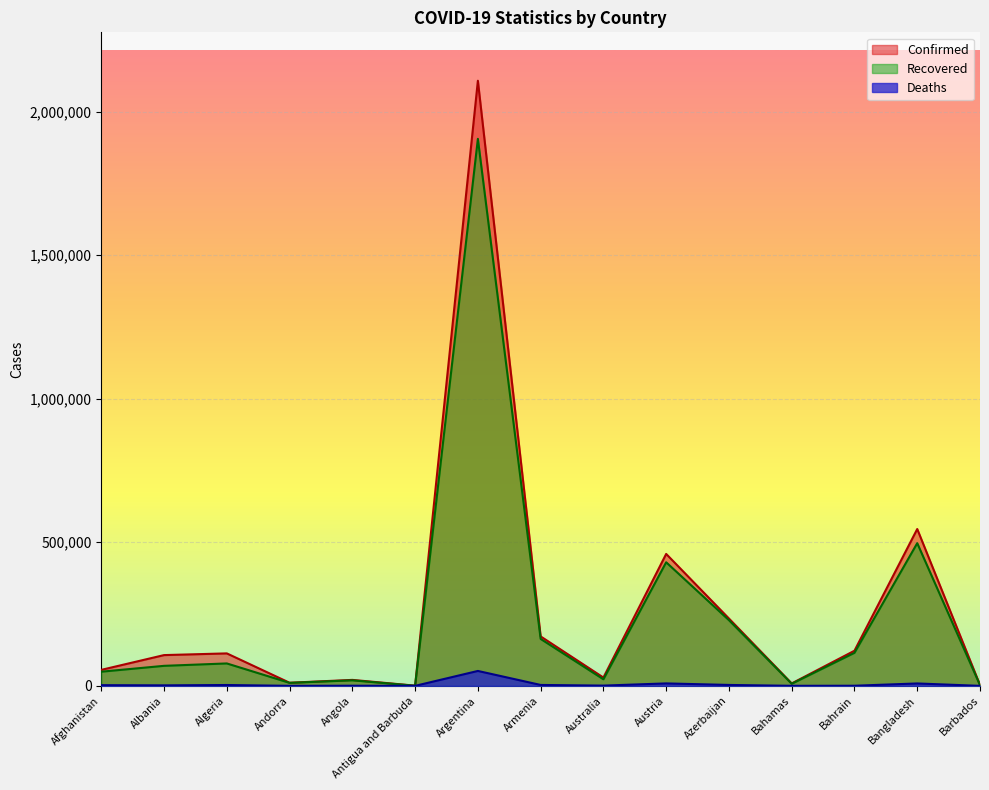

What value does the Recovered series have at Azerbaijan?

228768